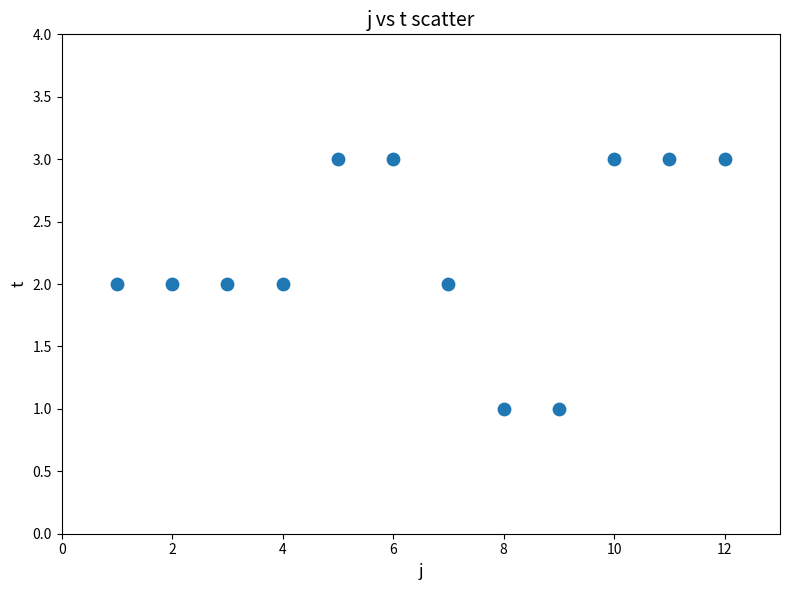

What is the average X value?

6